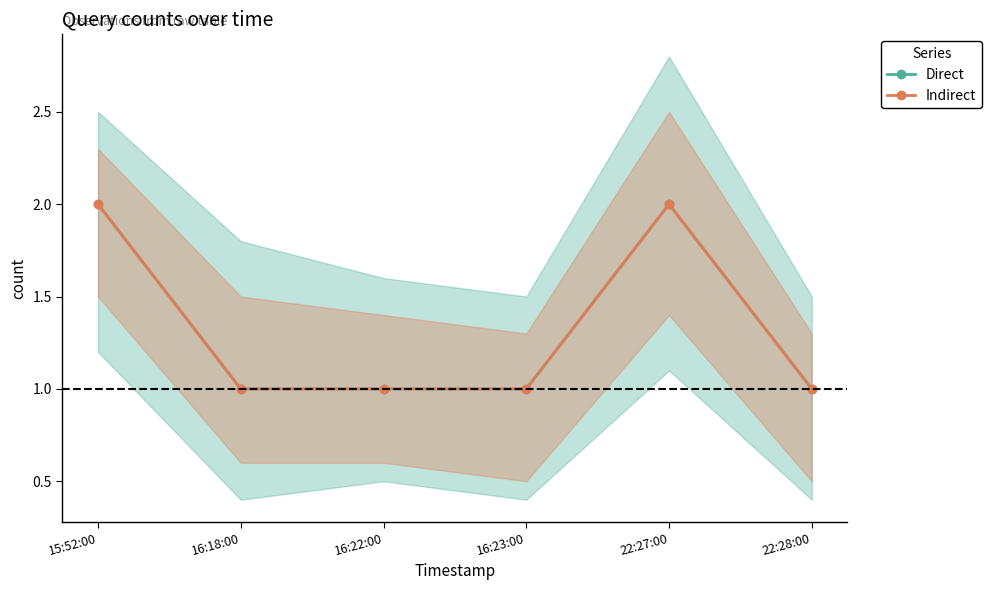

What is the greatest value displayed?

2